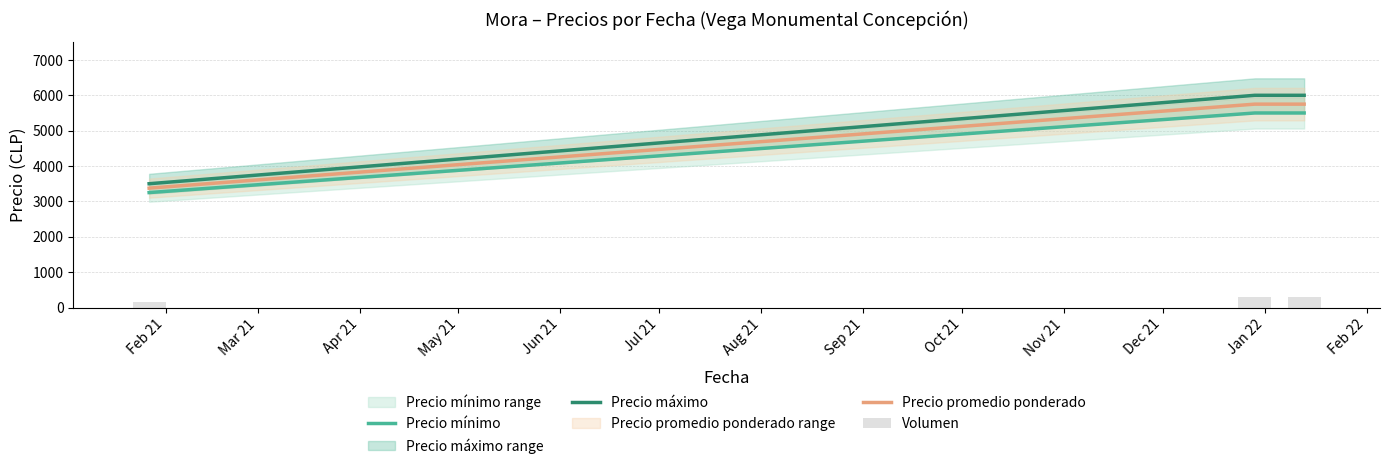

Count the number of categories in the chart.

3